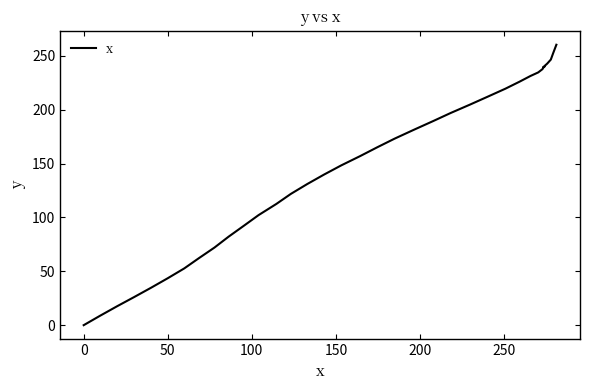

Is it true that the value at 22 is 340.6?

False